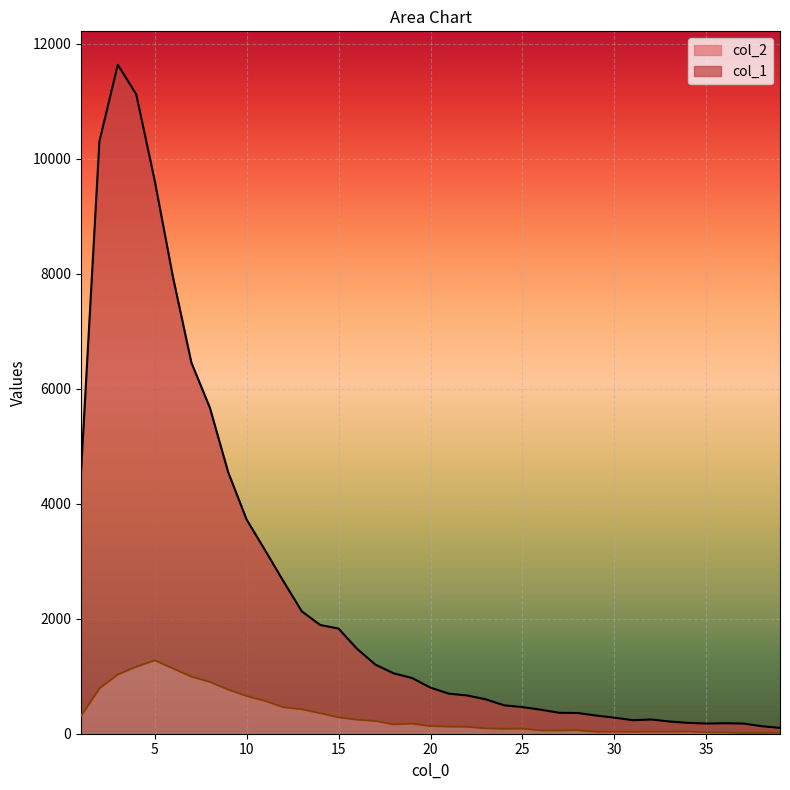

What is the approximate value of col_1 at 10, to the nearest 10?

3720